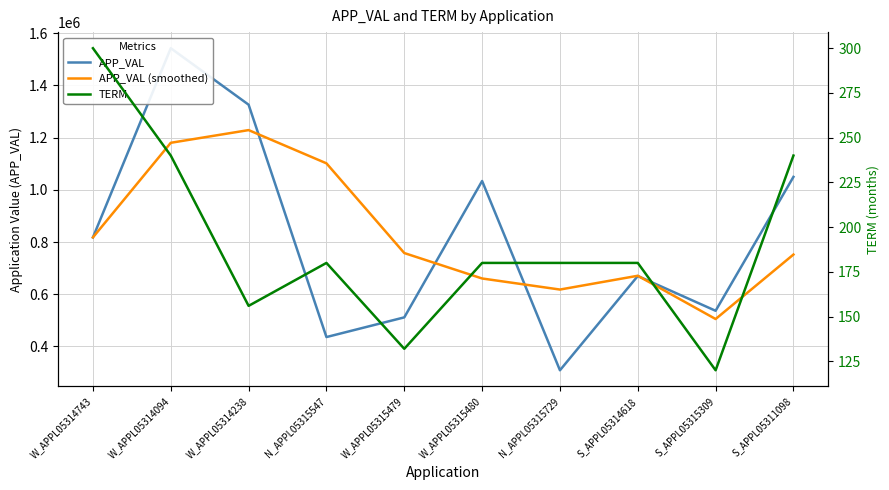

What is the difference between the highest and lowest values at S_APPL05314618?

670558.7